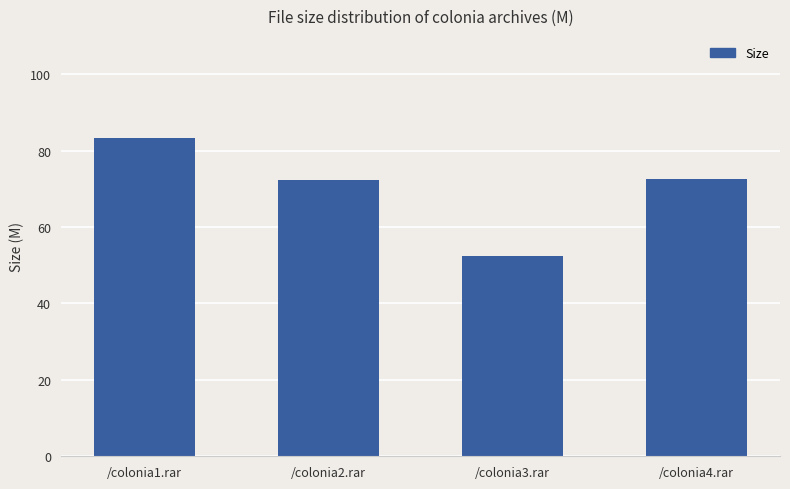

Count the number of data series in this chart.

1